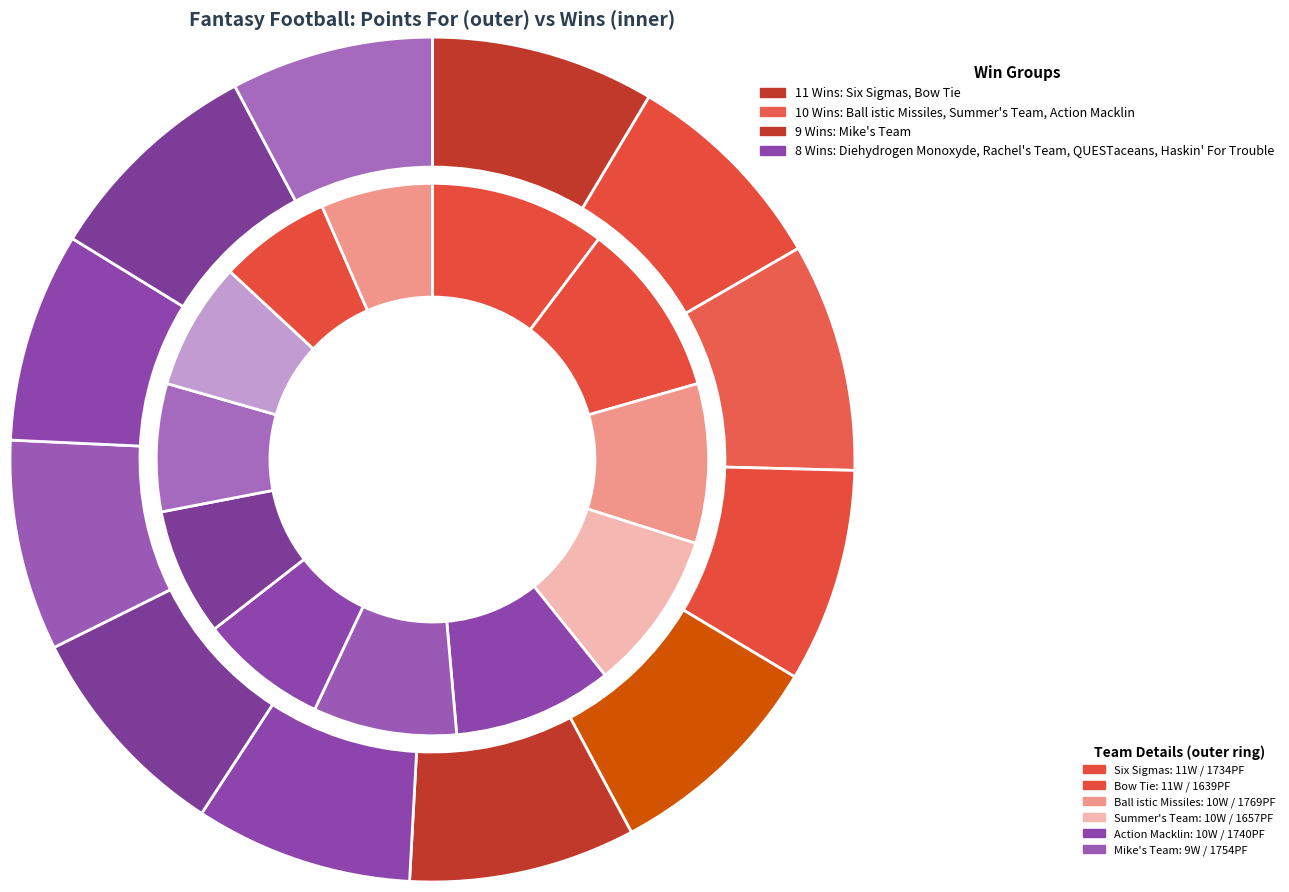

What percentage is the 4 slice, to the nearest percent?

9%